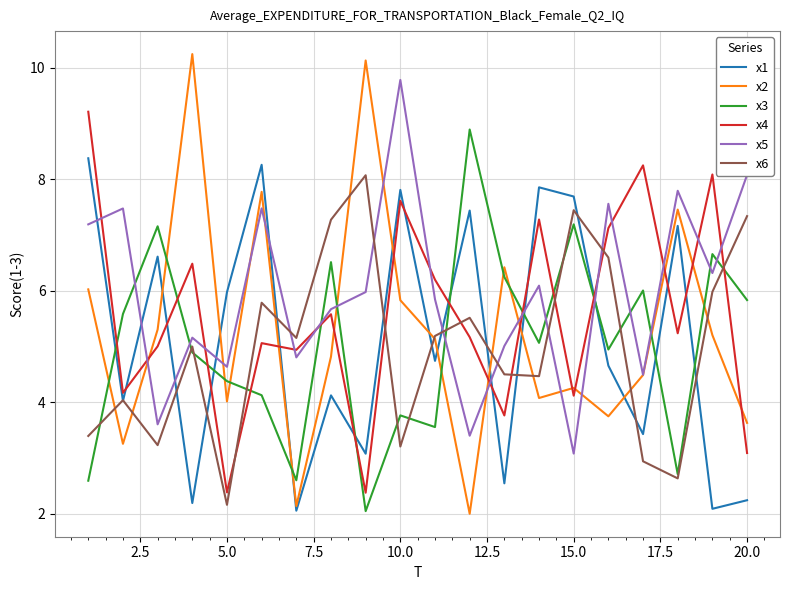

What is the maximum value for x4?

9.2